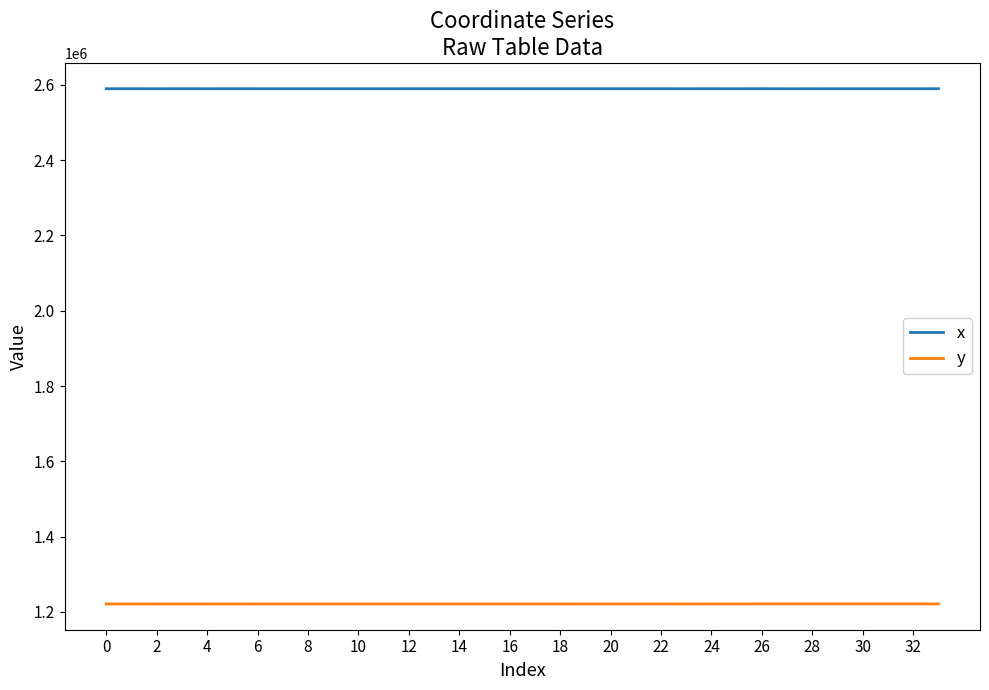

At how many categories does at least one series exceed 1224725?

34